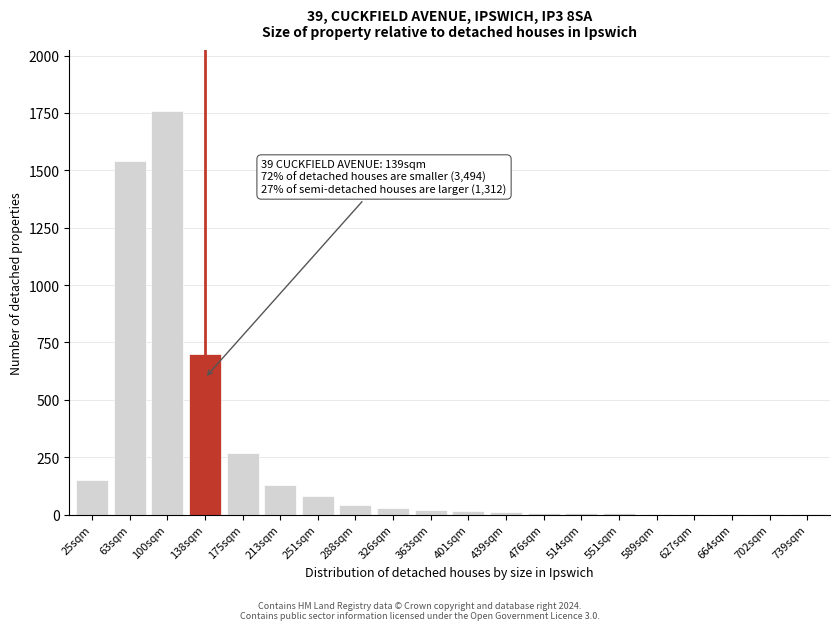

The value at 138sqm is 700. True or false?

True